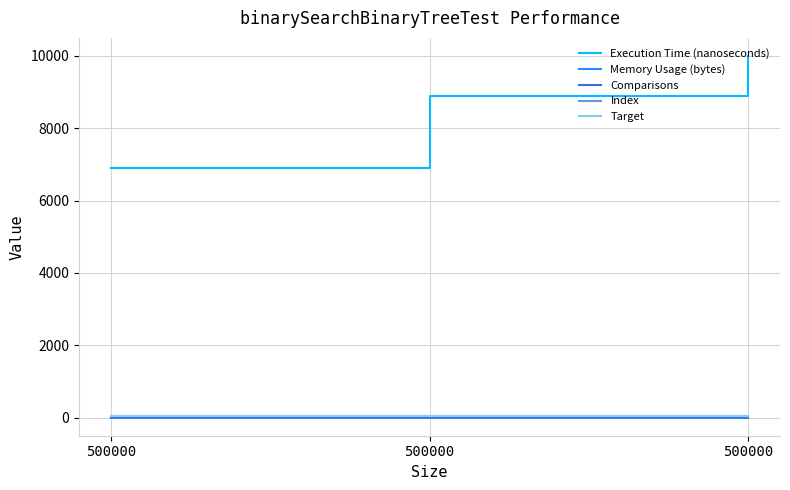

What is the total value across all series at 500000?

7020